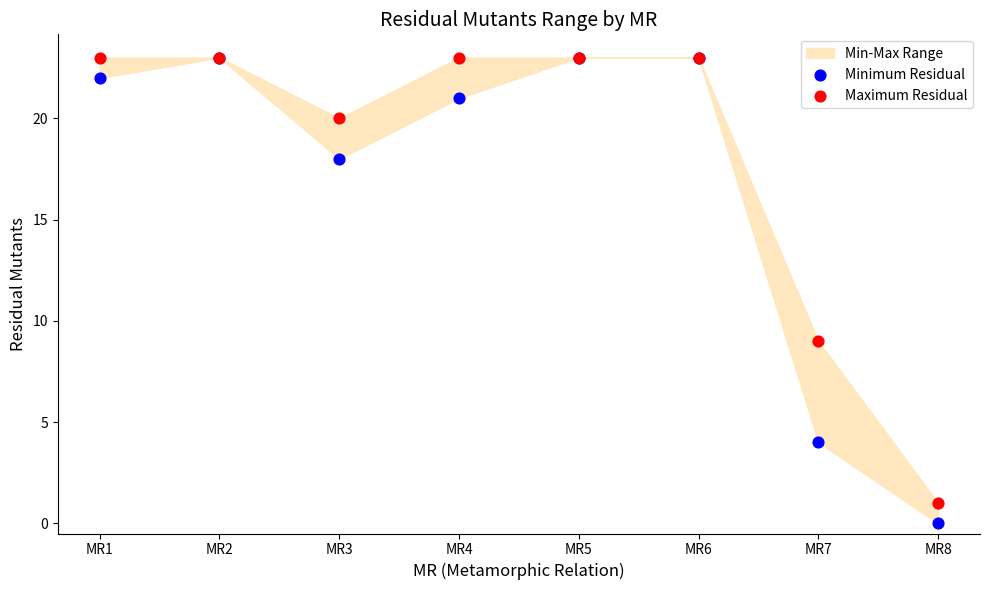

In the Maximum Residual series, what Y value is closest to 12?

9